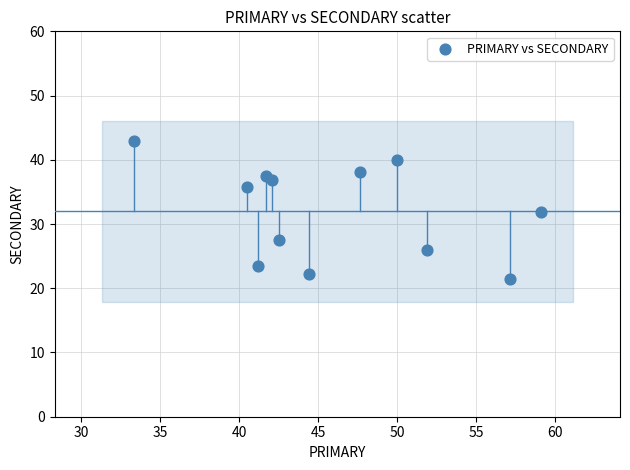

What is the average Y value?

32.0